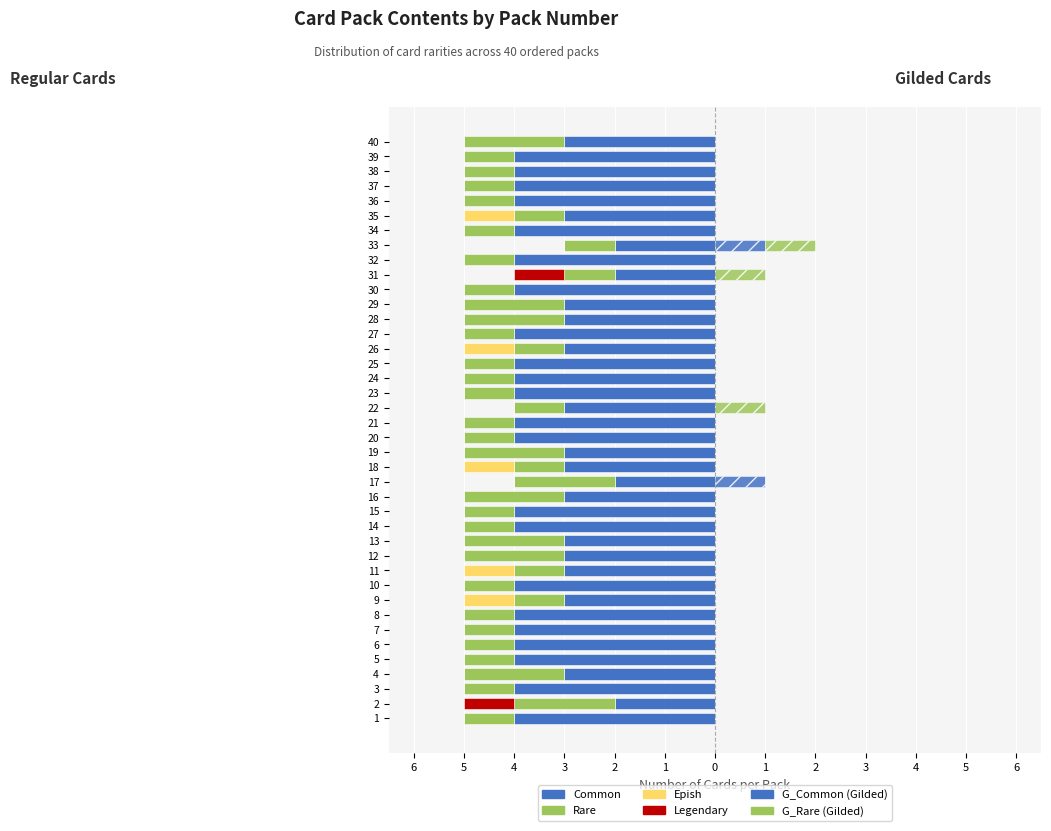

At which category does the chart reach its peak across all series?

17